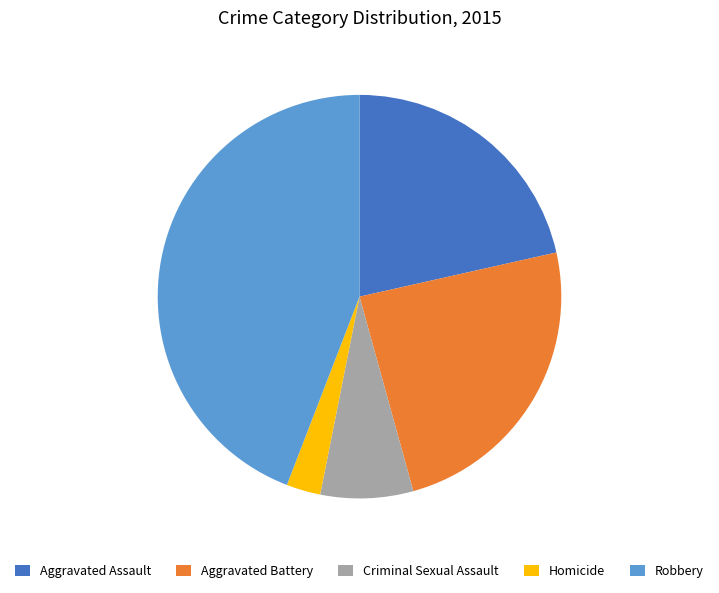

Count the number of slices in the pie.

5